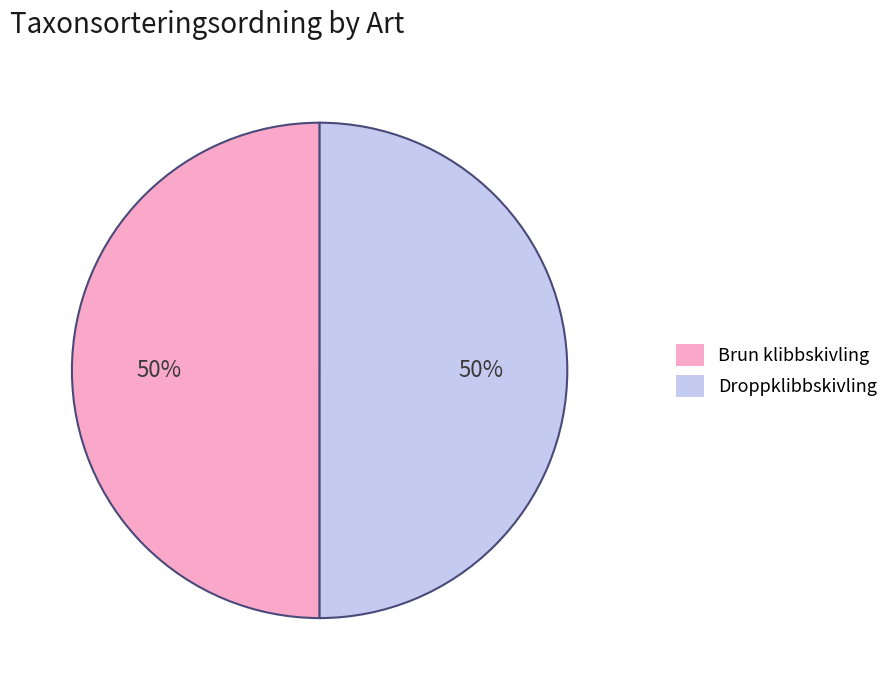

Is the sum of Brun klibbskivling and Droppklibbskivling greater than half?

Yes